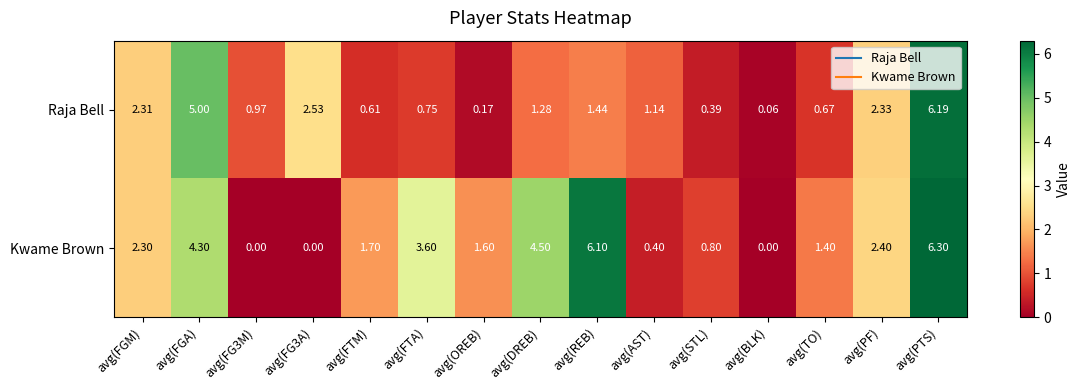

Where does the Raja Bell series first go above 1?

avg(FGM)